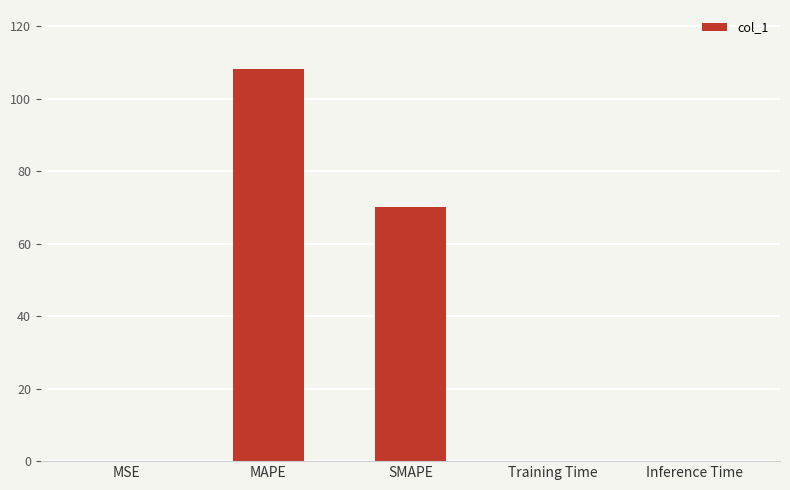

Between SMAPE and MAPE, which is larger?

MAPE